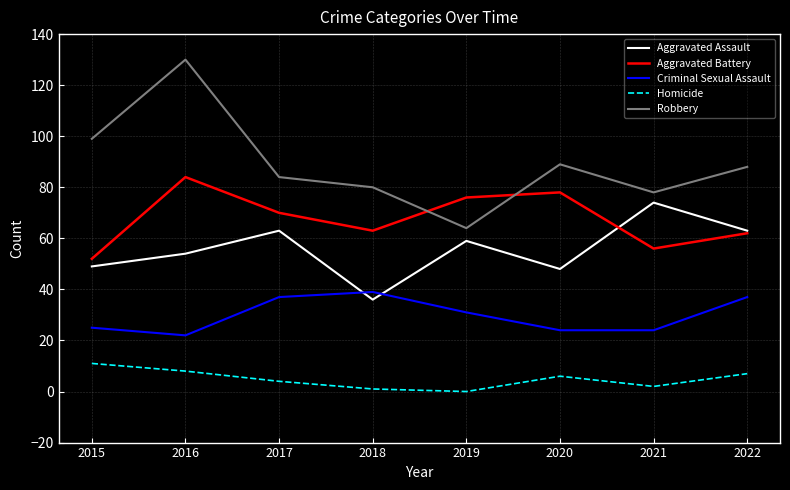

How many categories are shown in the chart?

8